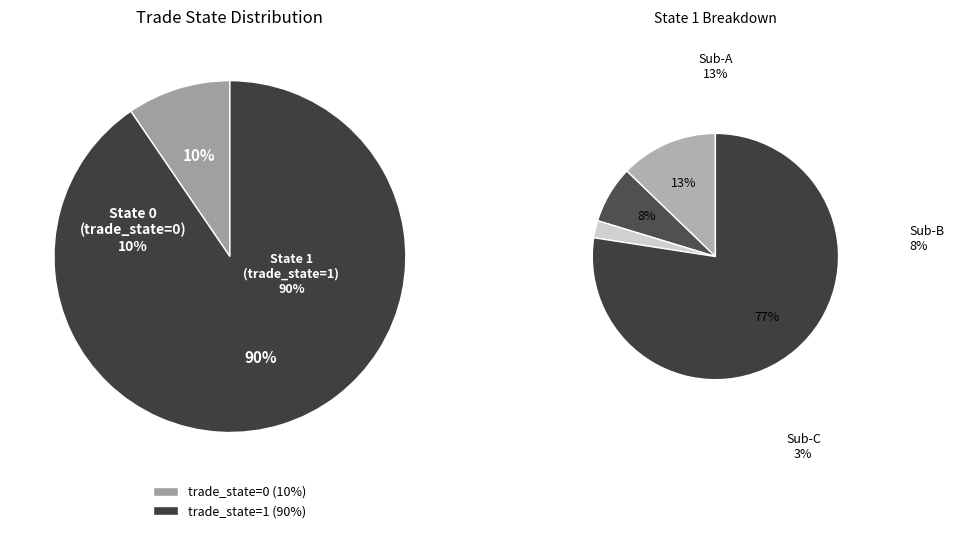

Which category accounts for the majority?

1